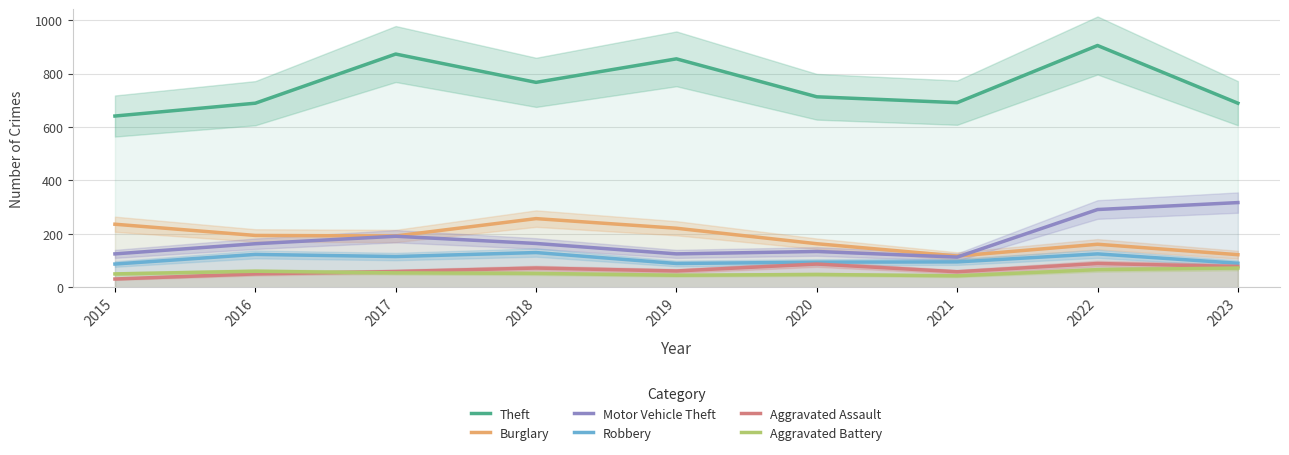

Which series has the largest total across all categories?

Theft